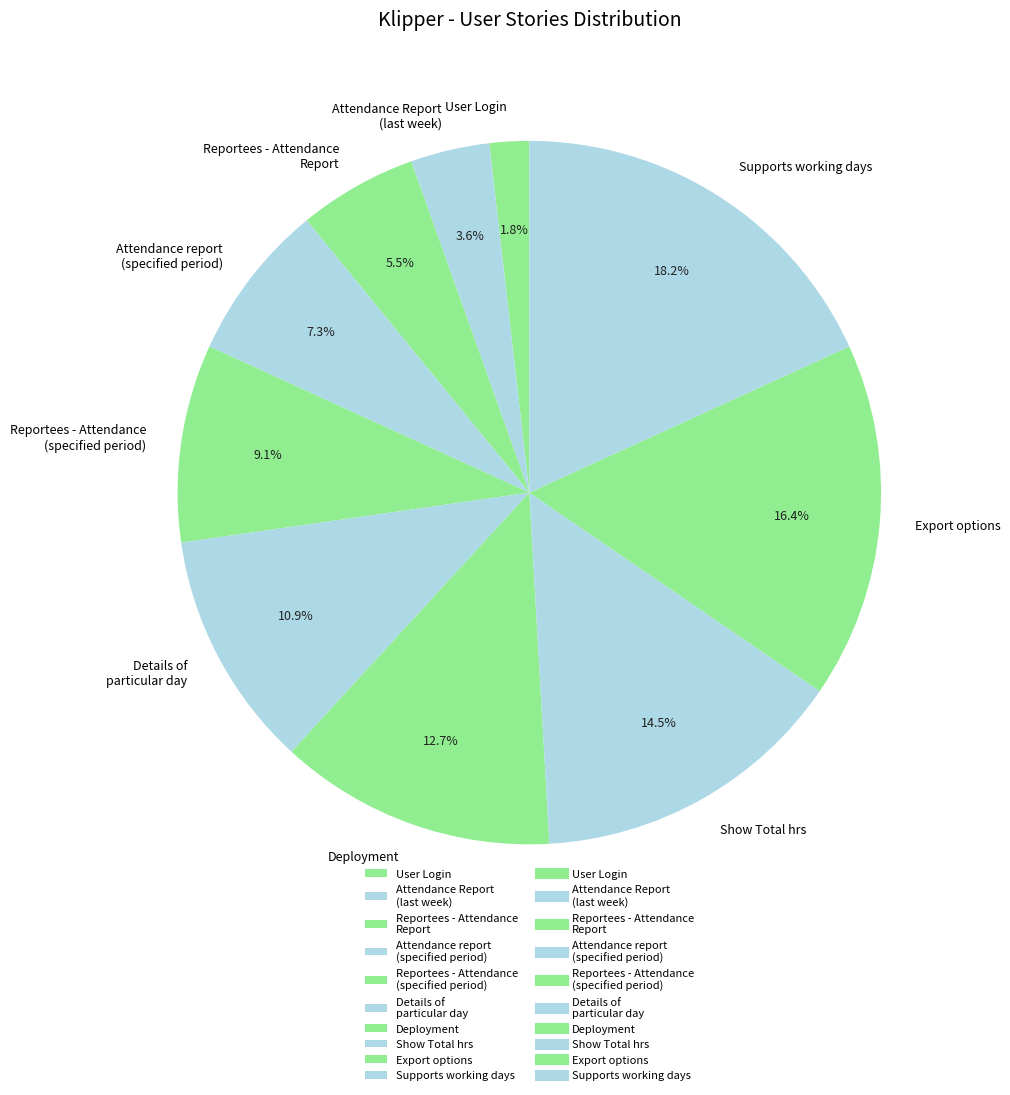

How many slices are in this pie chart?

10